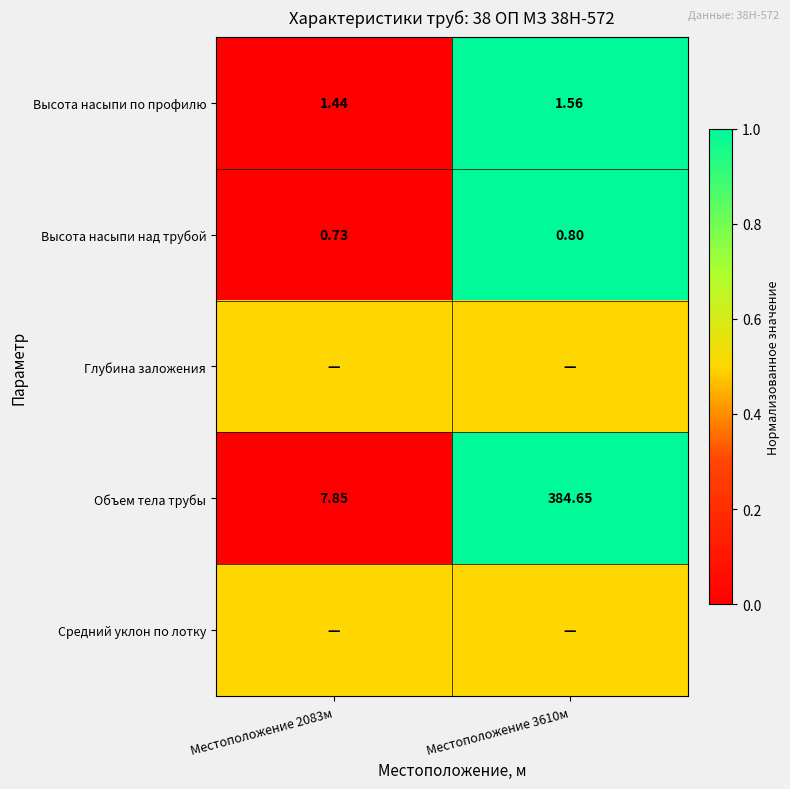

Is the value of Высота насыпи по профилю at Местоположение 3610м greater than the value of Объем тела трубы at Местоположение 3610м?

No